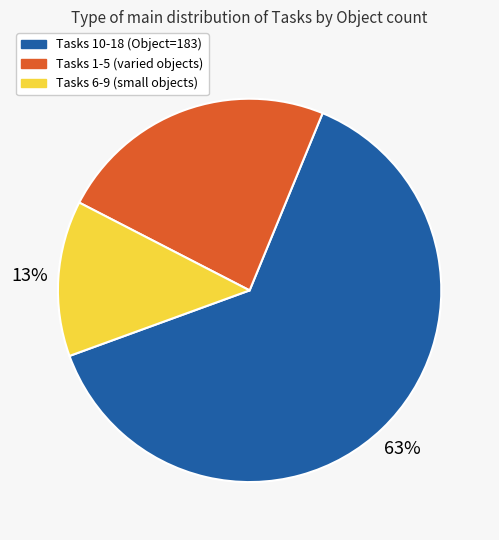

Is there any slice that represents more than half of the pie?

Yes